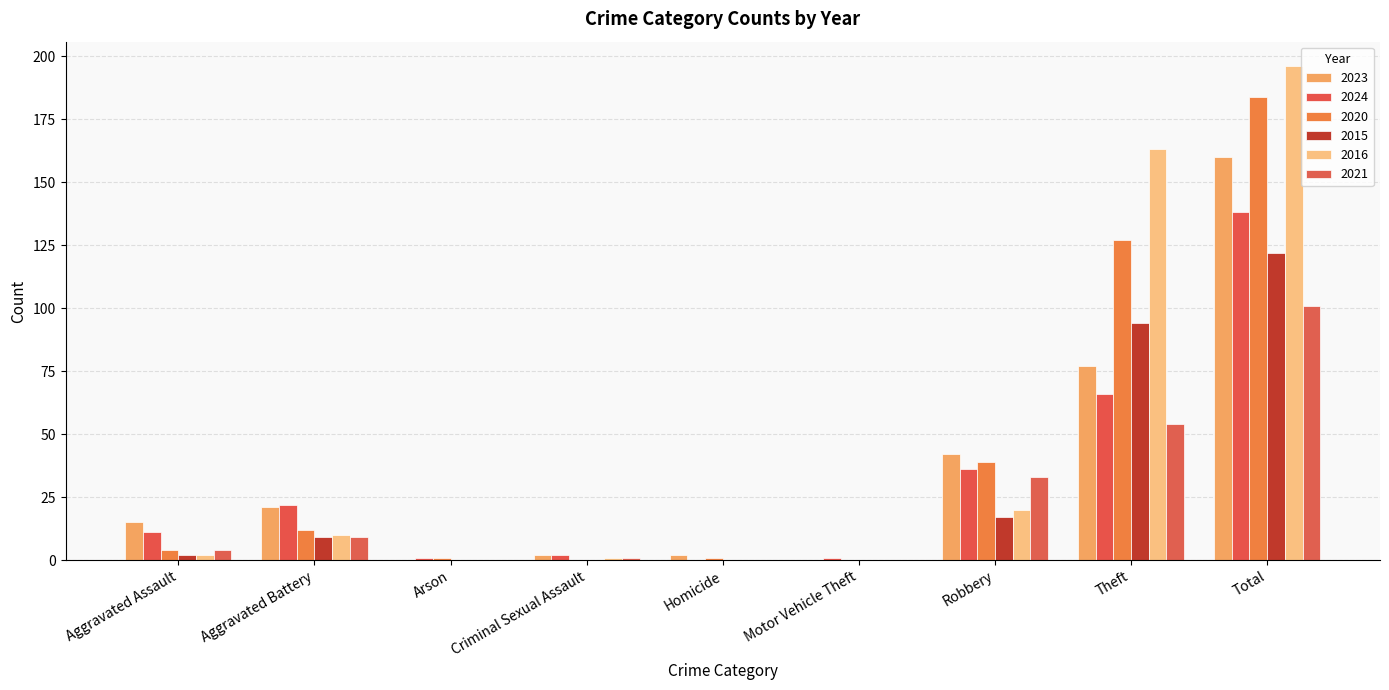

How many groups of bars are there?

9